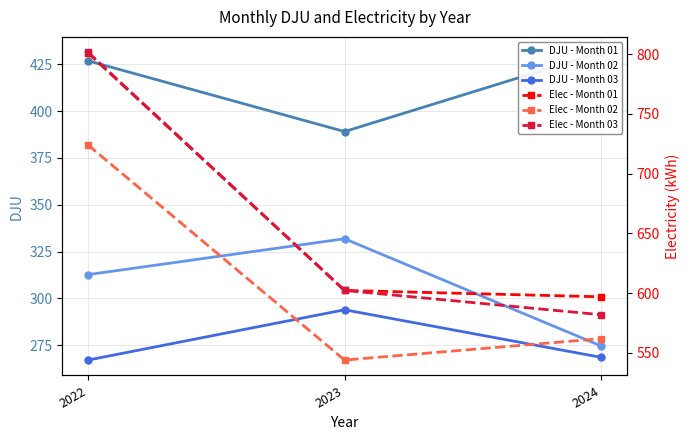

Reading left to right, list all the values displayed in this chart.

DJU - Month 01: 2022=426.9	2023=389.1	2024=431.4
DJU - Month 02: 2022=312.7	2023=331.9	2024=274.6
DJU - Month 03: 2022=267.1	2023=293.9	2024=268.5
Elec - Month 01: 2022=800.9	2023=602.2	2024=596.9
Elec - Month 02: 2022=723.9	2023=543.9	2024=561.9
Elec - Month 03: 2022=801.5	2023=602.2	2024=581.9